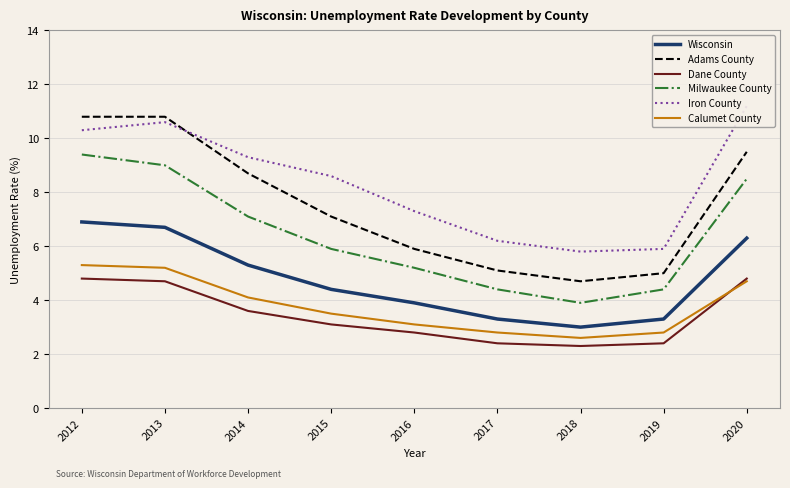

Which category has the highest value in the Milwaukee County series?

2012